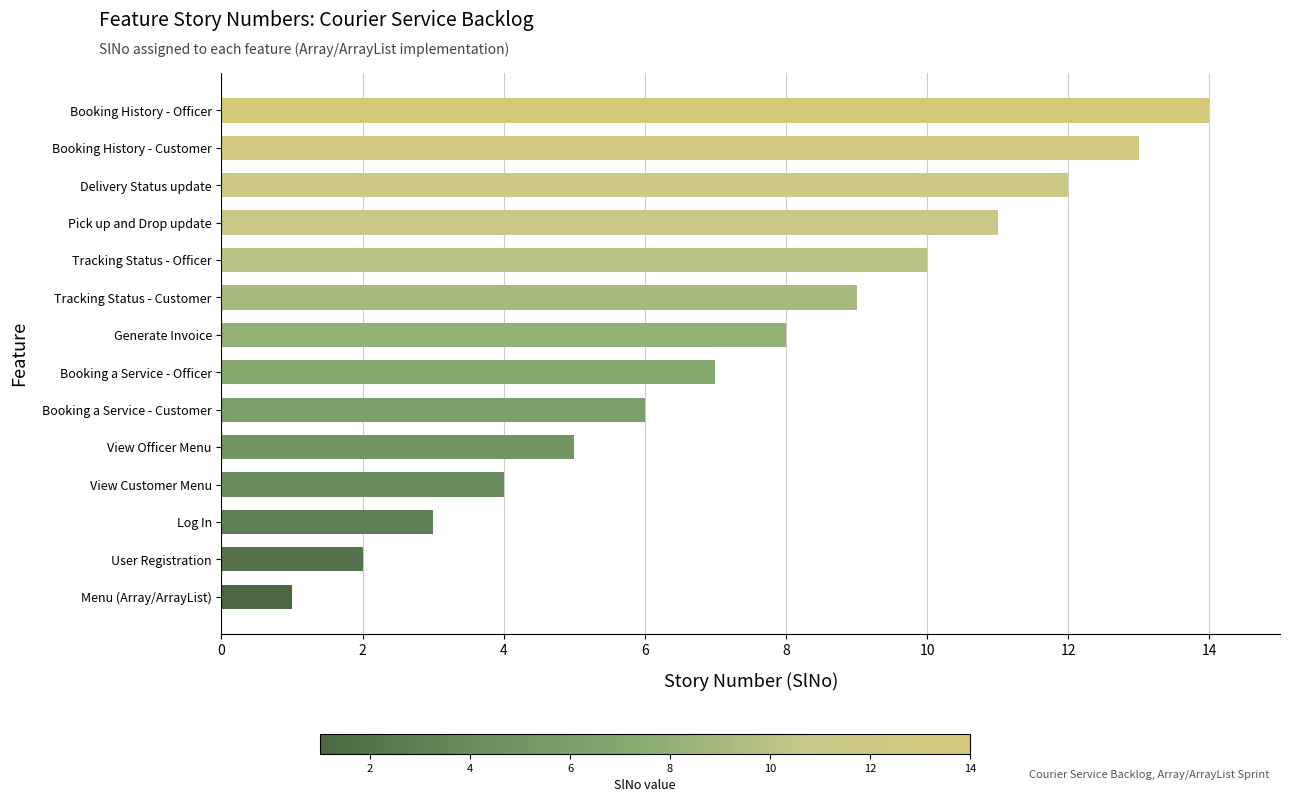

Rank the categories by value from lowest to highest.

Menu (Array/ArrayList), User Registration, Log In, View Customer Menu, View Officer Menu, Booking a Service - Customer, Booking a Service - Officer, Generate Invoice, Tracking Status - Customer, Tracking Status - Officer, Pick up and Drop update, Delivery Status update, Booking History - Customer, Booking History - Officer